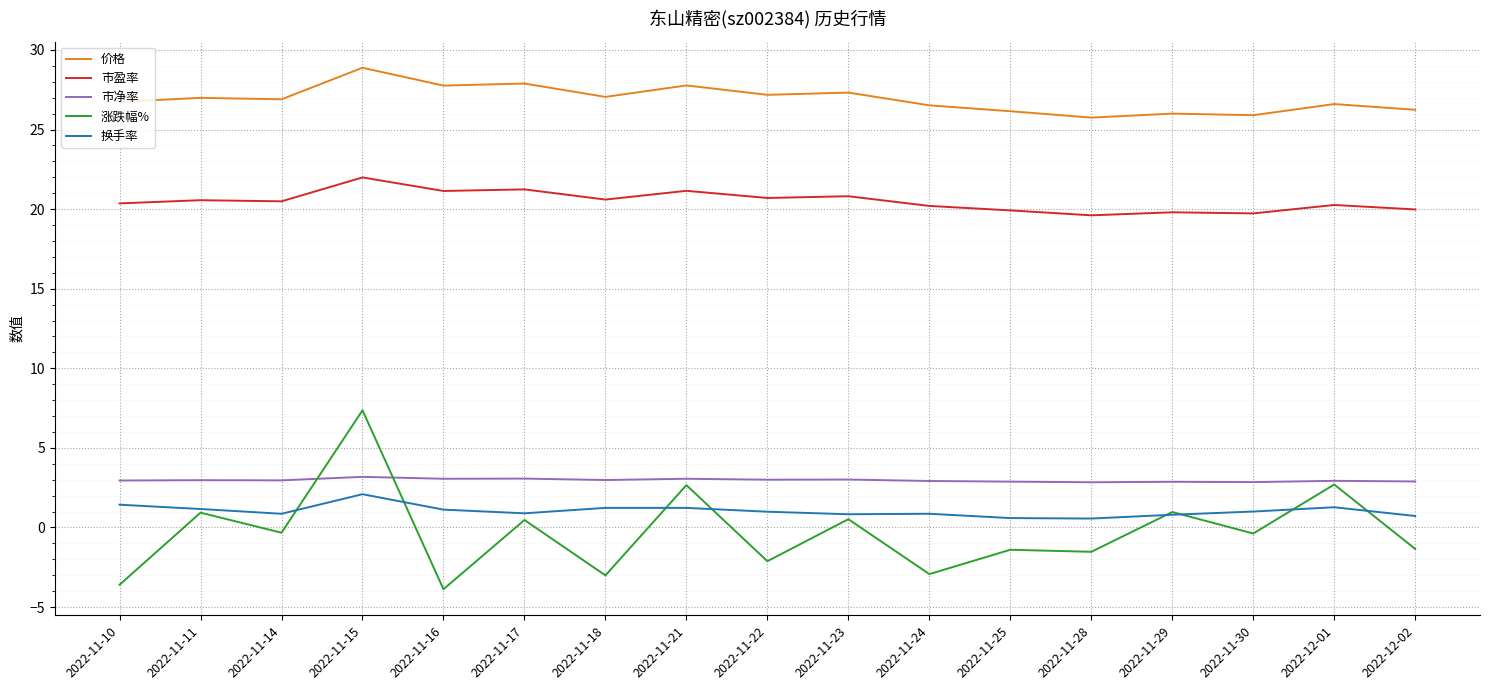

True or false: 涨跌幅% and 市盈率 intersect in this chart.

False